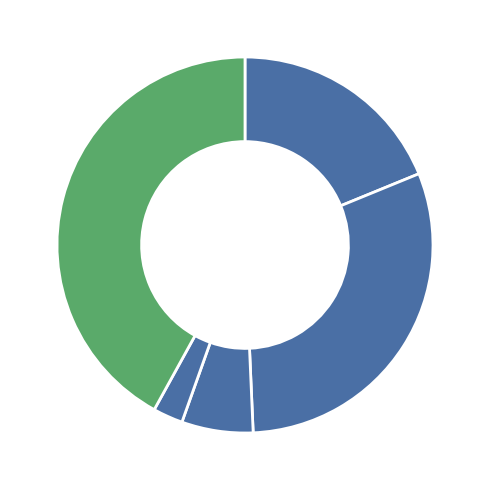

Between Homicide and Aggravated Assault, which is larger?

Aggravated Assault